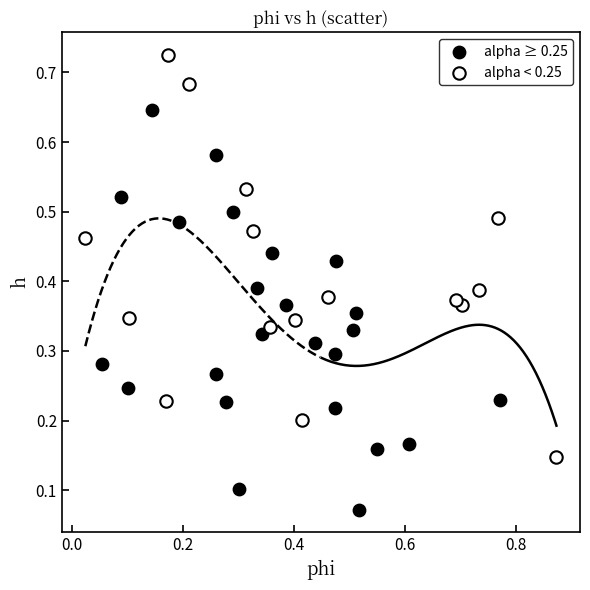

Which series contains the highest Y value?

alpha < 0.25